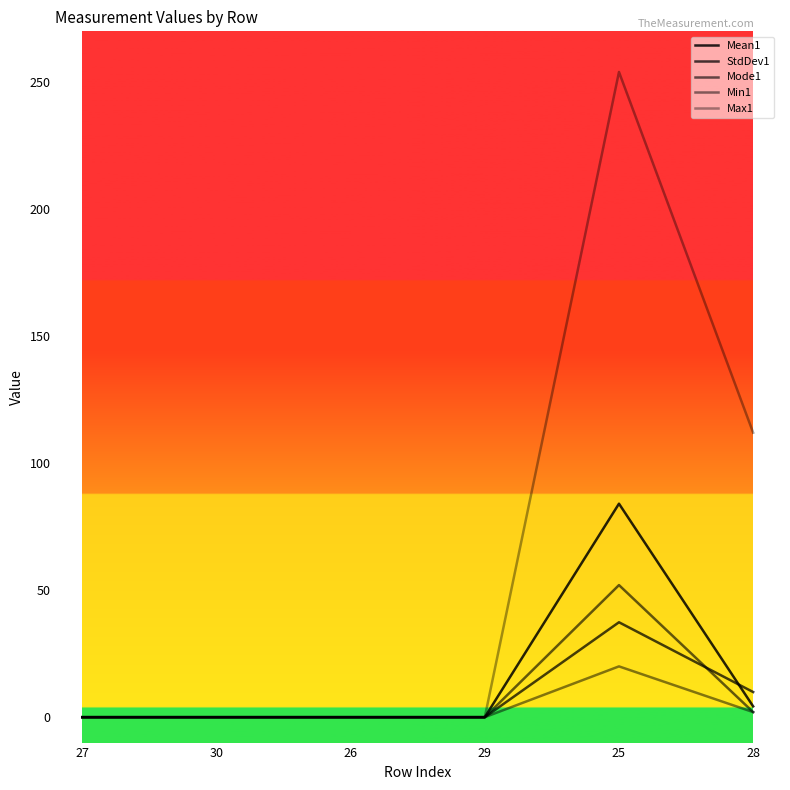

What position from the left is 29?

4